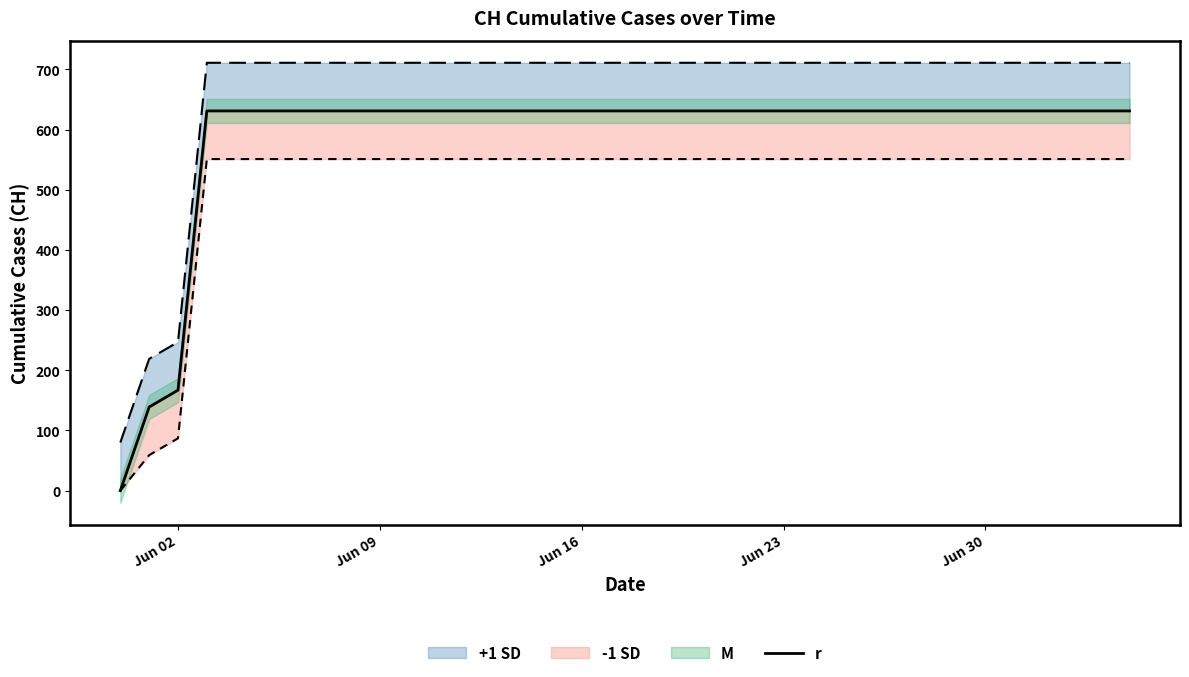

What is the value of the 35th point from the left?

631